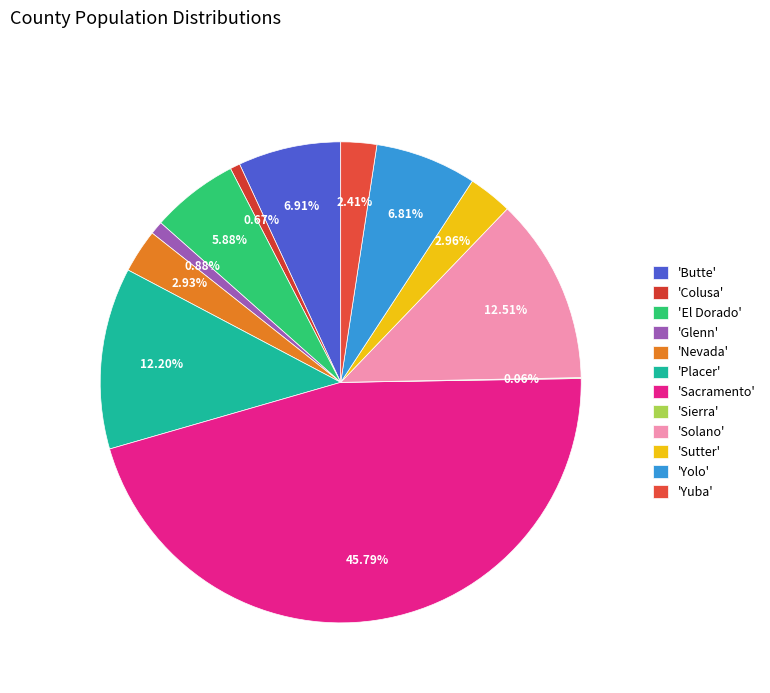

What is the smallest slice in the pie chart?

Sierra